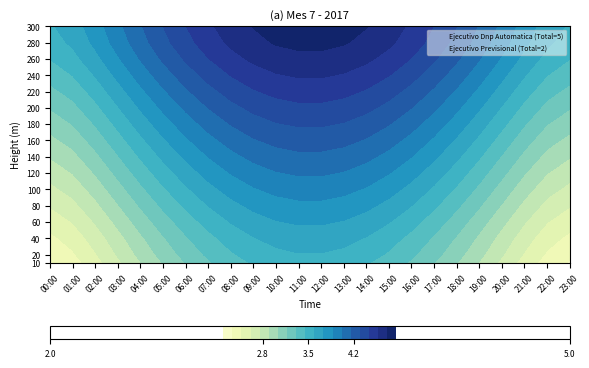

Is it true that Ejecutivo Dnp Automatica equals 2 at 14?

False